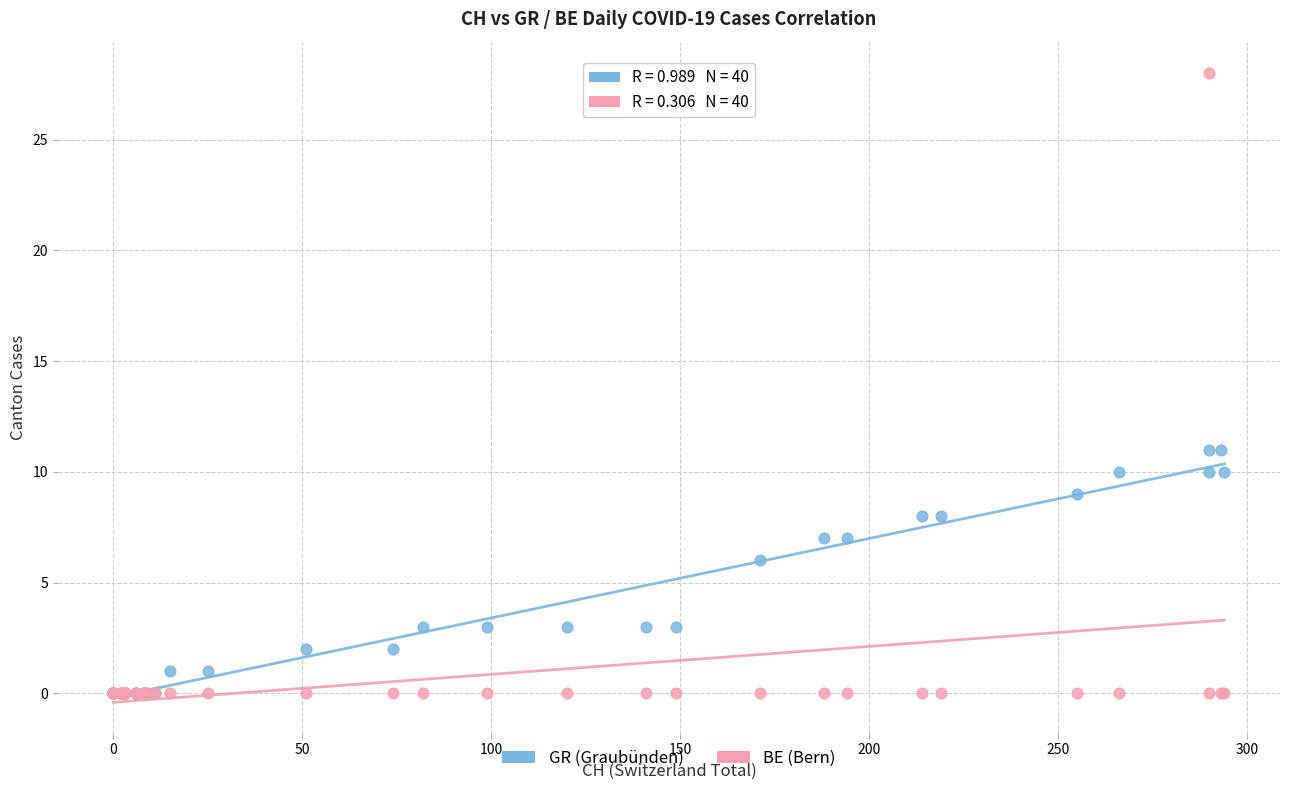

What are all the series names shown in the legend?

GR (Graubünden), BE (Bern)